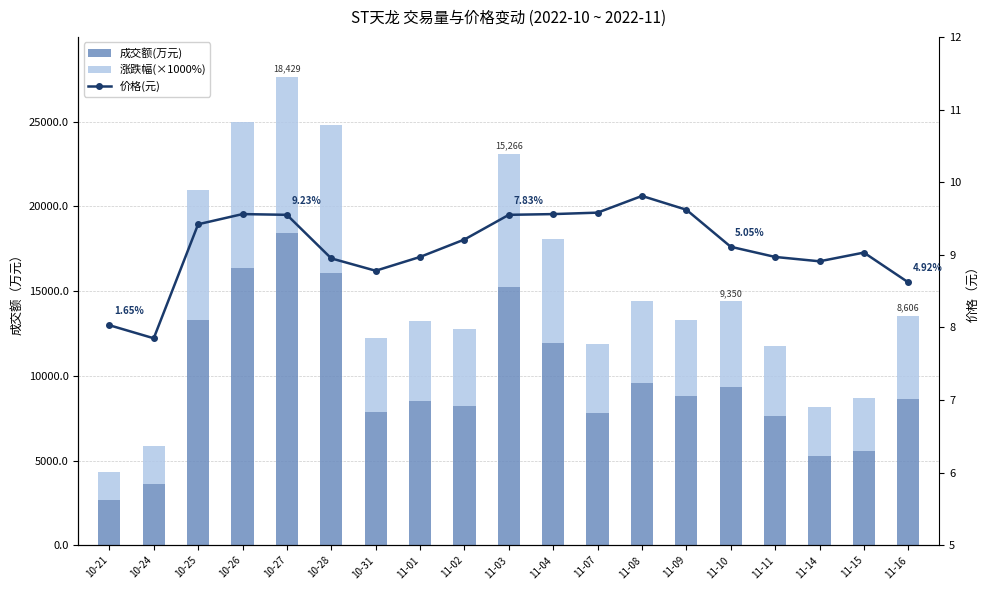

Reading left to right, transcribe all the data shown in this chart.

成交额(万元): 2687.0	3604.0	13308.0	16384.0	18429.0	16052.0	7855.0	8486.0	8200.0	15266.0	11920.0	7798.0	9561.0	8798.0	9350.0	7614.0	5244.0	5585.0	8606.0
涨跌幅(×1000%): 1650.0	2250.0	7680.0	8600.0	9230.0	8730.0	4400.0	4740.0	4570.0	7830.0	6130.0	4060.0	4840.0	4490.0	5050.0	4160.0	2940.0	3090.0	4920.0
价格(元): 8.0	7.8	9.4	9.6	9.6	8.9	8.8	9.0	9.2	9.6	9.6	9.6	9.8	9.6	9.1	9.0	8.9	9.0	8.6